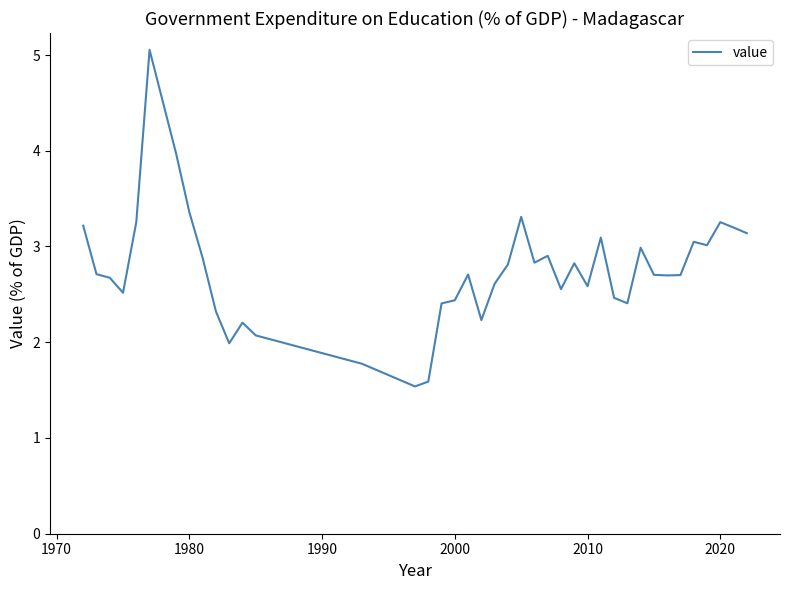

What is the difference between the maximum and minimum values?

3.5